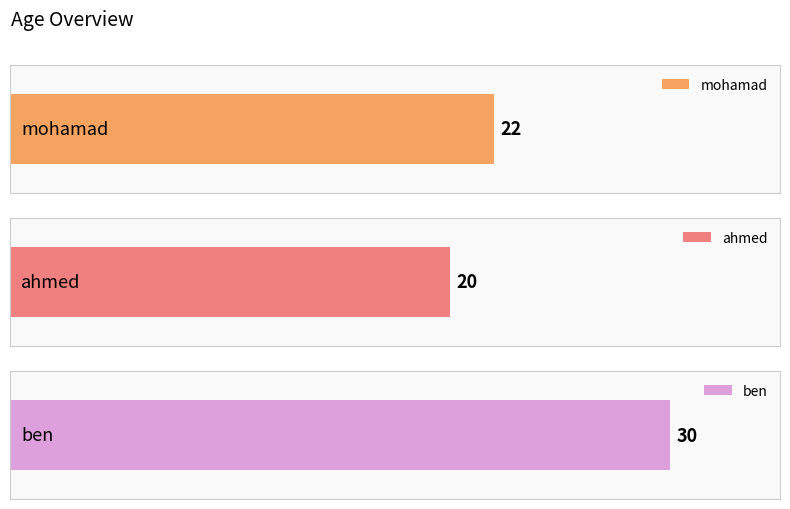

What is the difference between the maximum and minimum values?

10